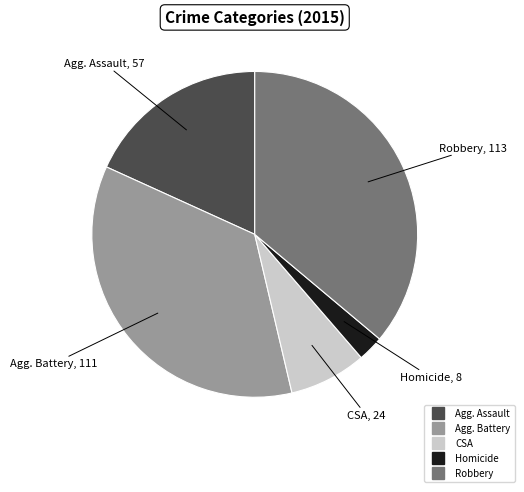

Does any single category account for the majority?

No